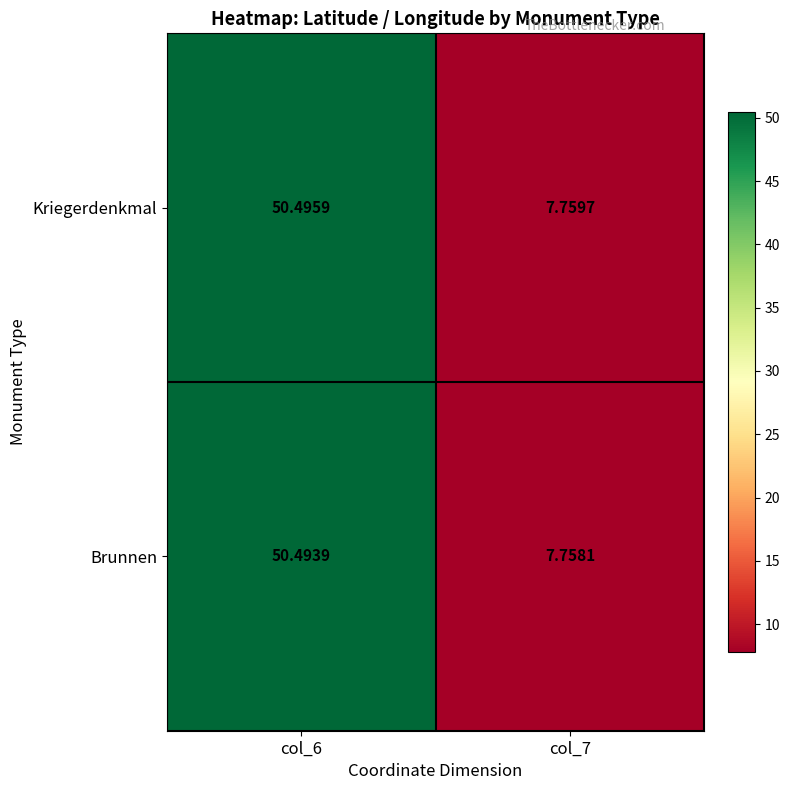

Which series has the widest spread of values?

Kriegerdenkmal